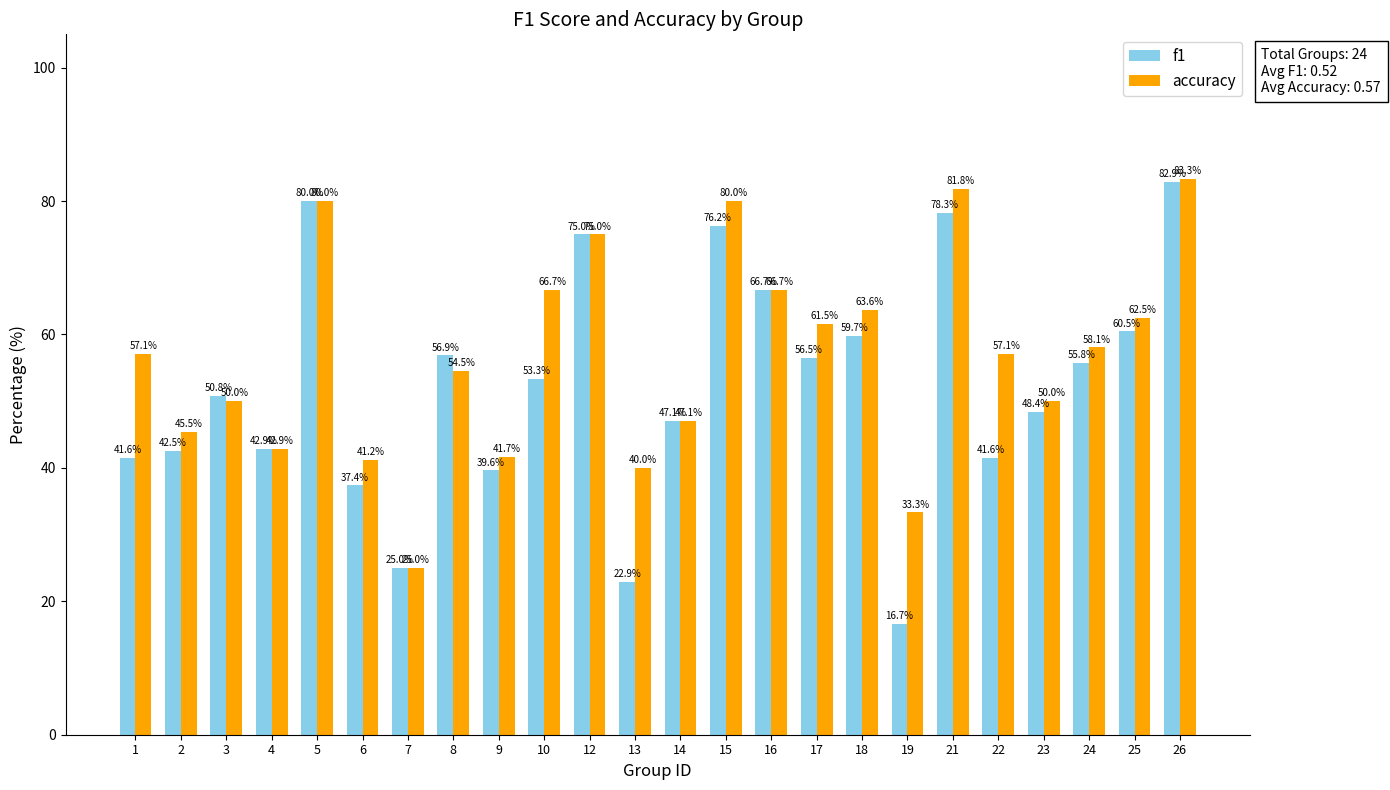

Read the accuracy value at 14.

47.1